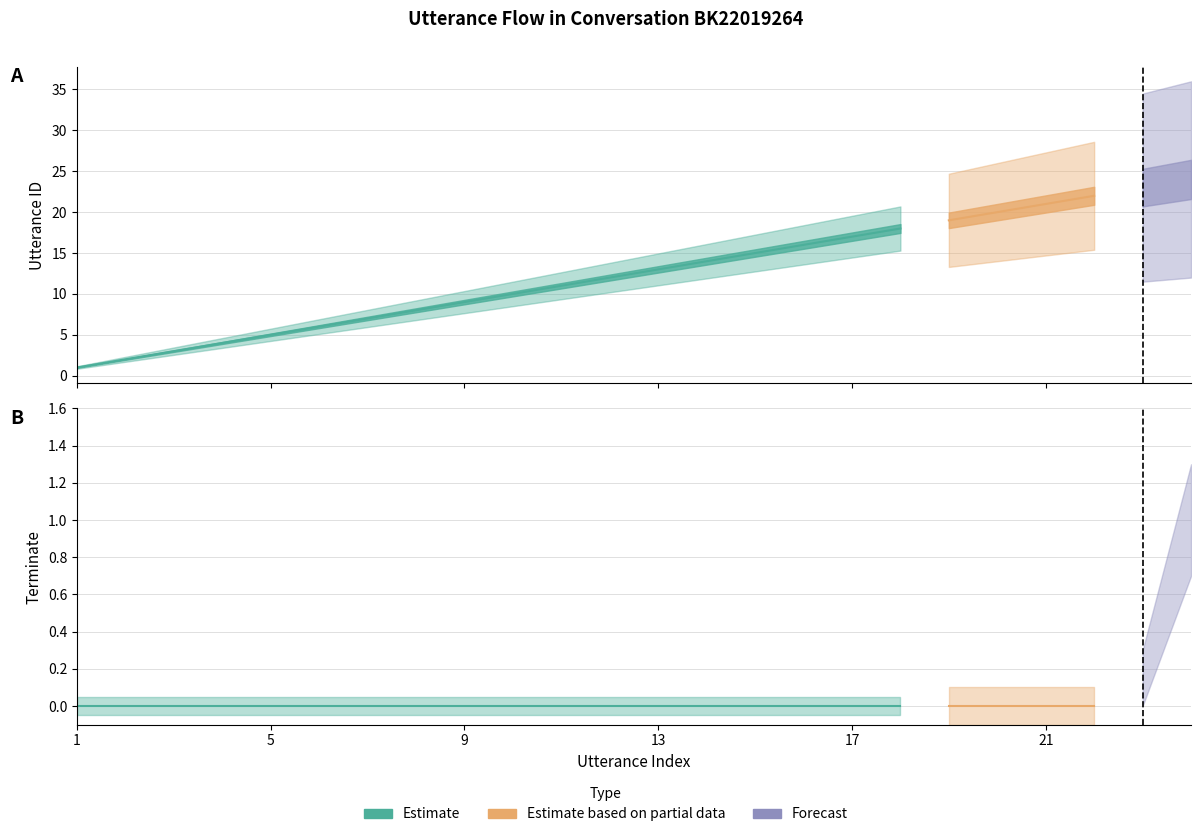

At 9, list the series in order from smallest to largest.

terminate, utterance_id